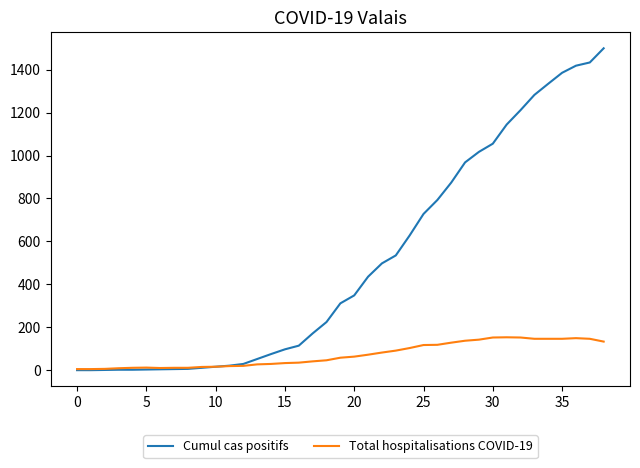

List the series in order of their overall mean, highest first.

Cumul cas positifs, Total hospitalisations COVID-19